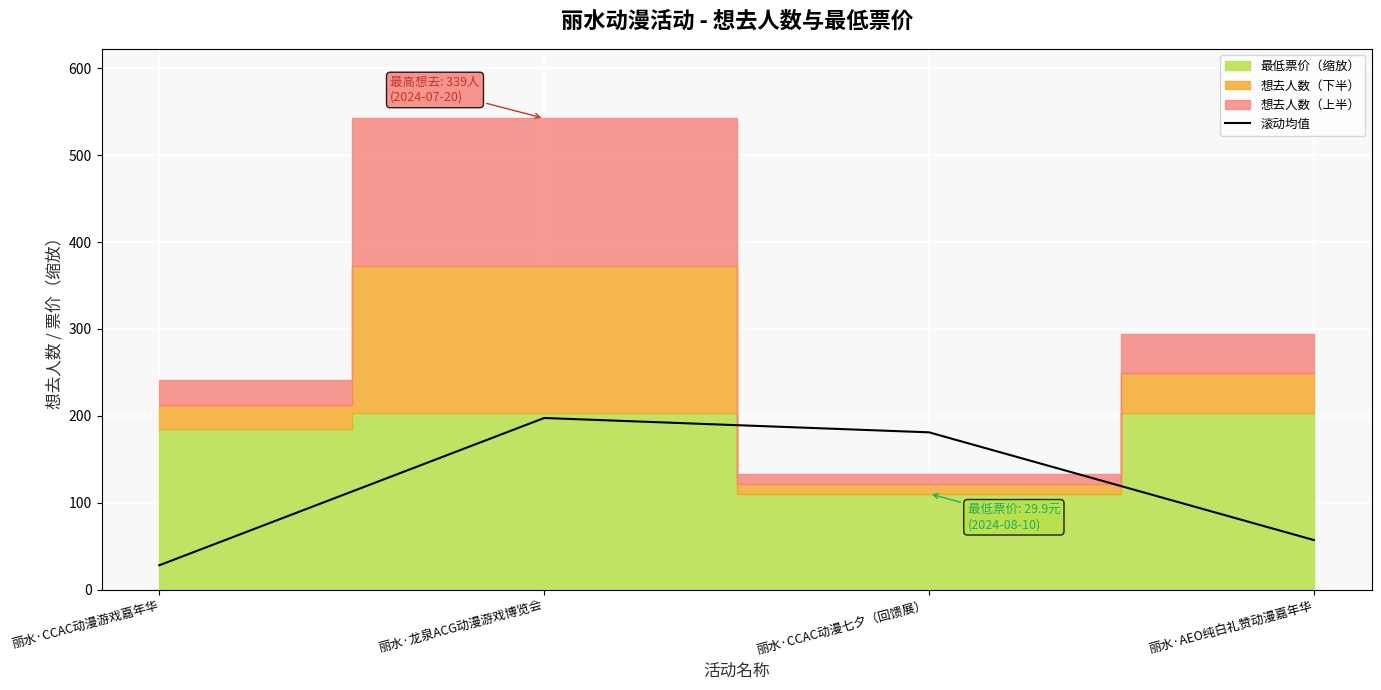

Reading right to left, transcribe all the data shown in this chart.

57.0	181.0	197.5	28.0